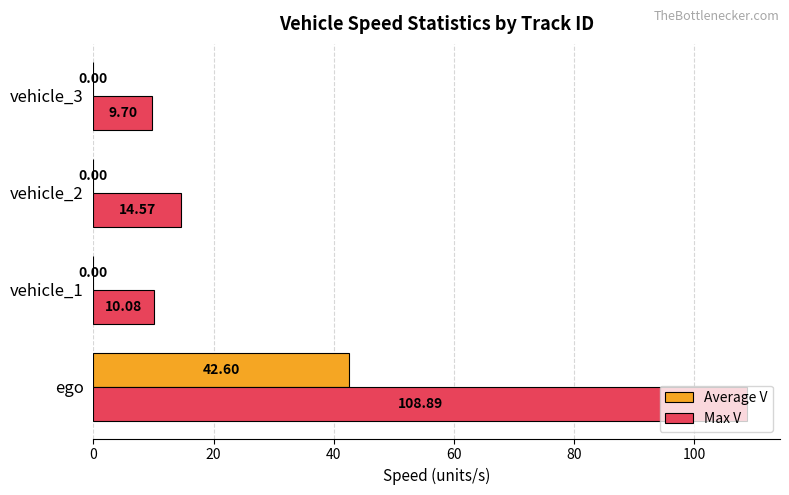

At which category is the sum across all series the highest?

ego